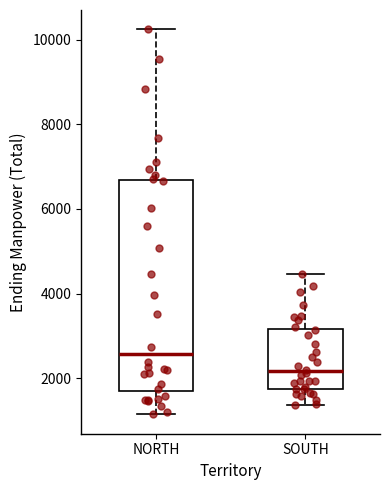

Reading left to right, transcribe this box plot: for each box, give where its median line is, the range the box spans, and where its two whiskers end, as read against the y-axis. The values are not printed on the chart, so give them approximately, as read against the axis.

NORTH: median 2600, box 1600 to 6600, whiskers 1200 to 10200
SOUTH: median 2200, box 1800 to 3200, whiskers 1400 to 4400